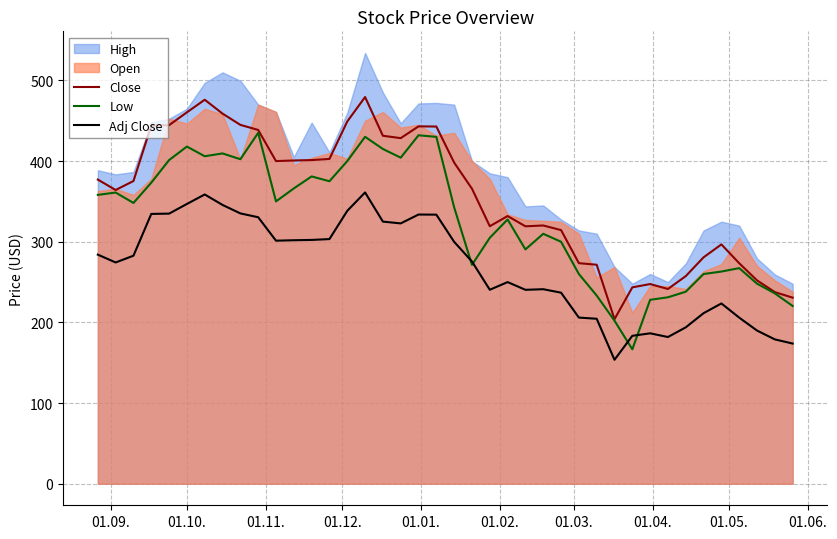

What is the highest value of the Adj Close series?

361.1